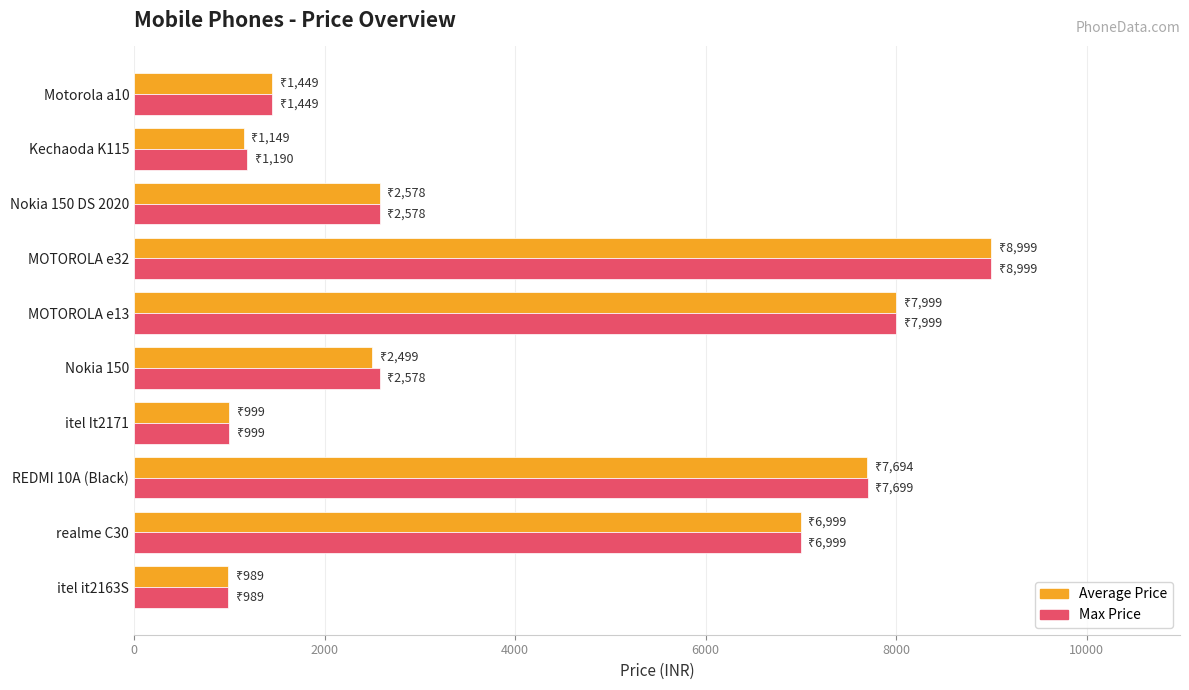

What is the highest value of the Average Price series?

8999